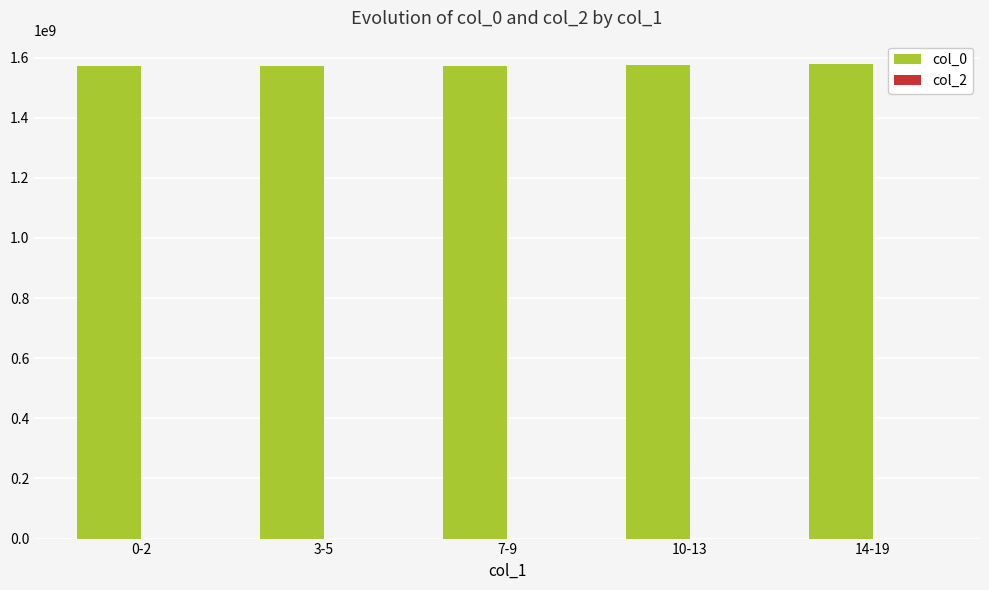

What is the ratio of the value at 3-5 to the value at 14-19?

1.0